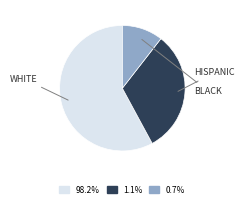

Does any single category account for the majority?

Yes